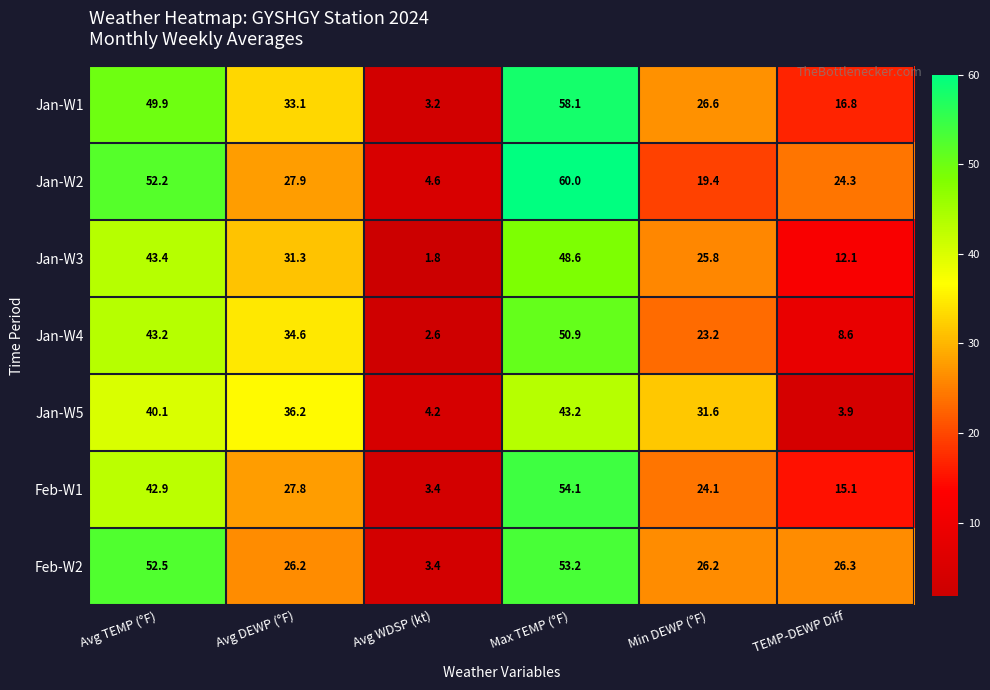

What is the spread (max minus min) of values at Max TEMP (°F)?

16.8